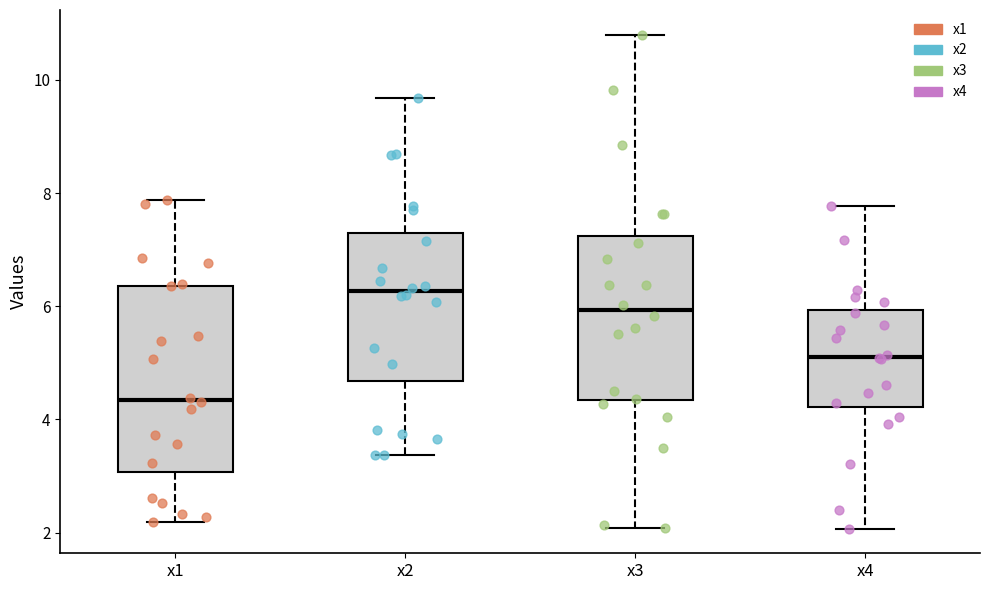

Reading left to right, read every box against the y-axis: the position of its median line, the range the box covers, and the ends of its whiskers. The values are not printed on the chart, so give them approximately, as read against the axis.

x1: median 4.4, box 3.0 to 6.4, whiskers 2.2 to 7.8
x2: median 6.2, box 4.6 to 7.2, whiskers 3.4 to 9.6
x3: median 6.0, box 4.4 to 7.2, whiskers 2.0 to 10.8
x4: median 5.2, box 4.2 to 6.0, whiskers 2.0 to 7.8